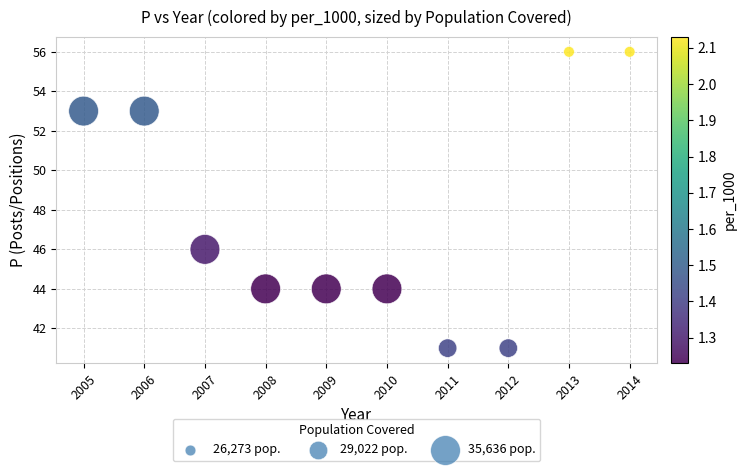

What Y value in the scatter plot is closest to 48?

46